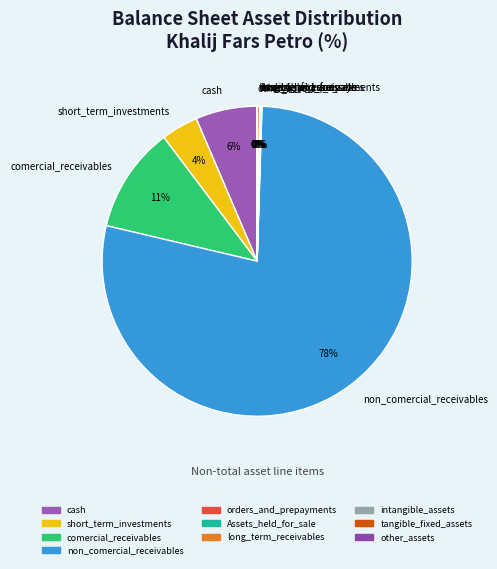

Is it true that cash is 18% of the pie?

False